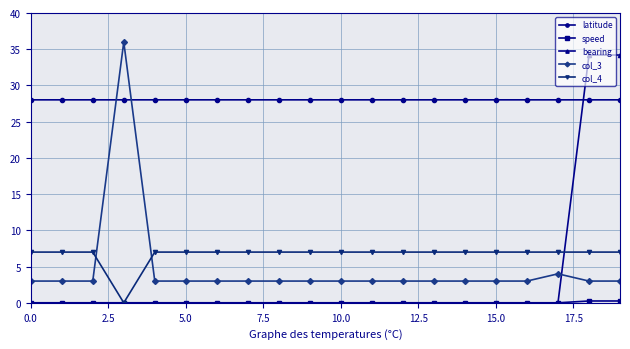

Which series has the widest spread of values?

bearing